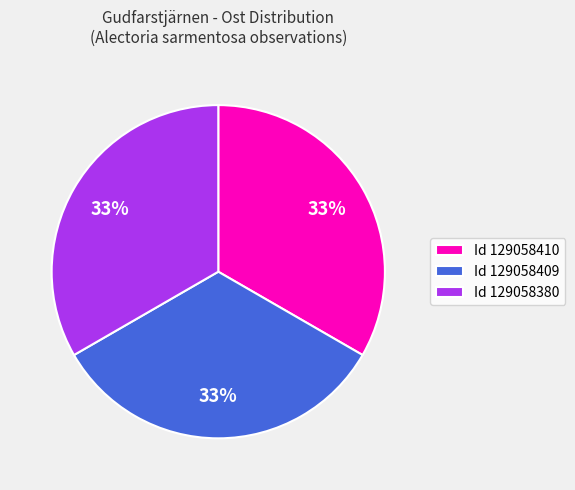

How many segments does this pie chart have?

3